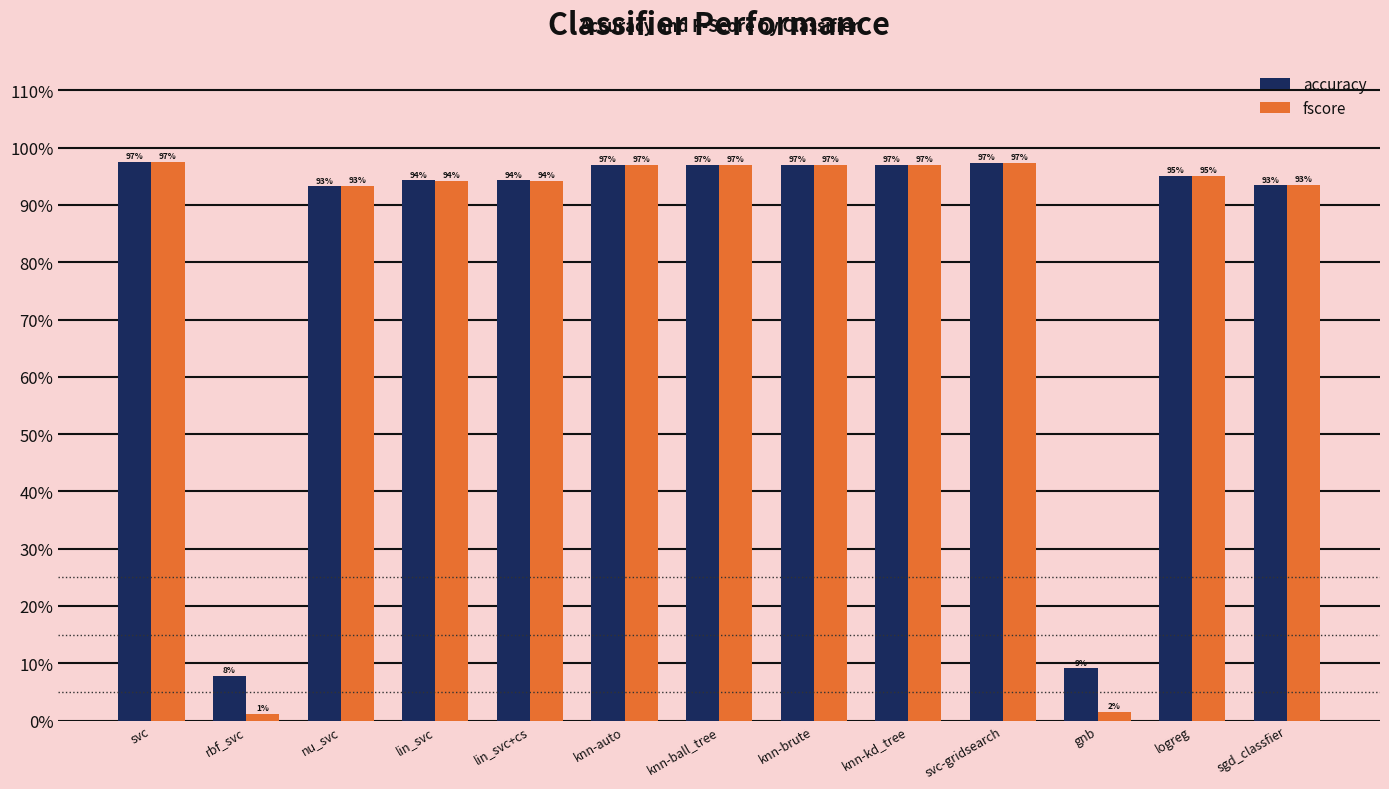

What is the total value across all series at lin_svc?

1.9